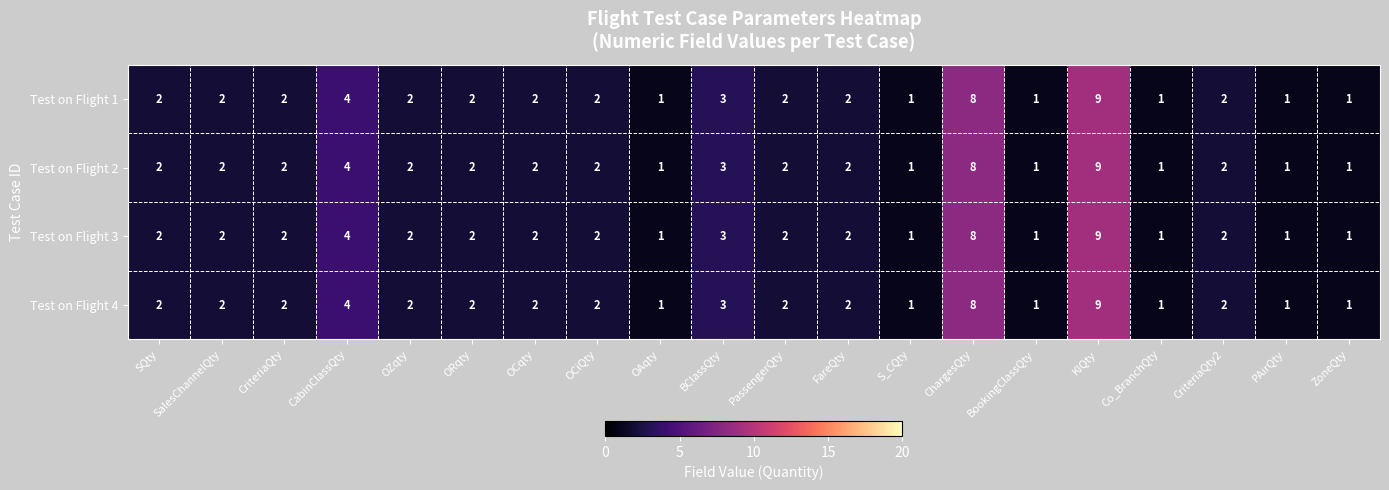

At which category is the sum across all series the highest?

KIQty